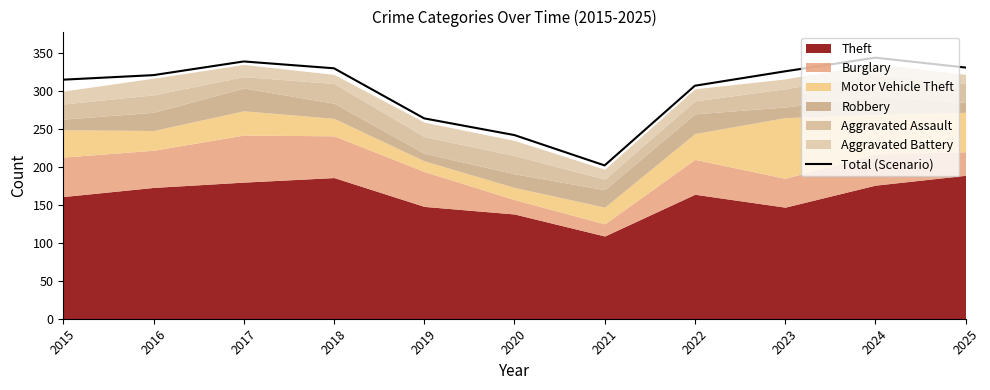

Where is the first local maximum?

2017